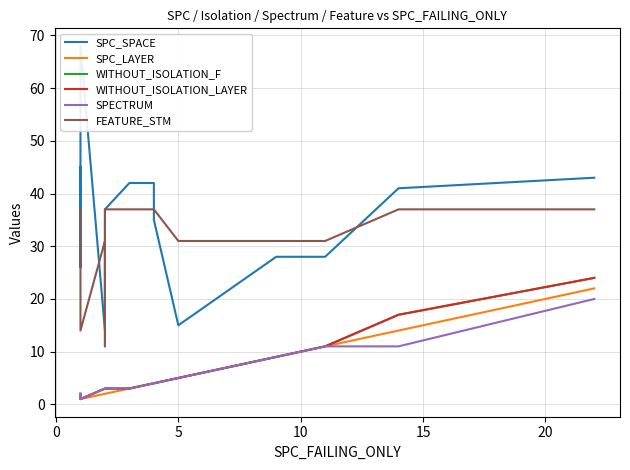

What is the difference between the WITHOUT_ISOLATION_LAYER values at 11 and 10?

2